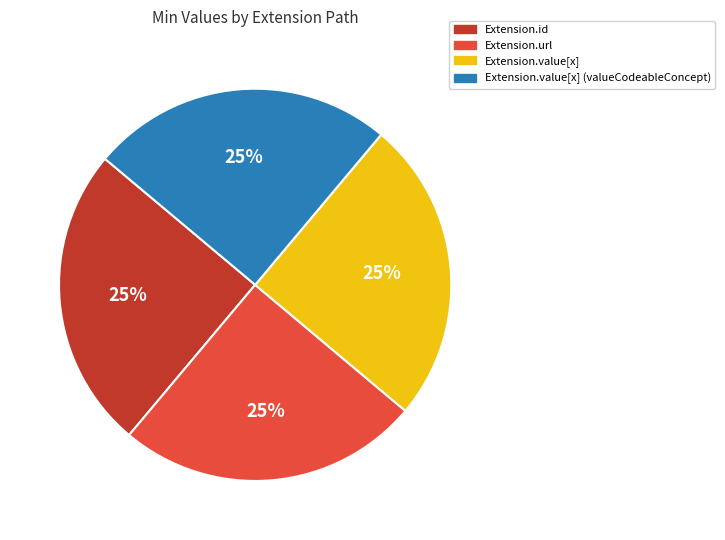

Does any single category account for the majority?

No